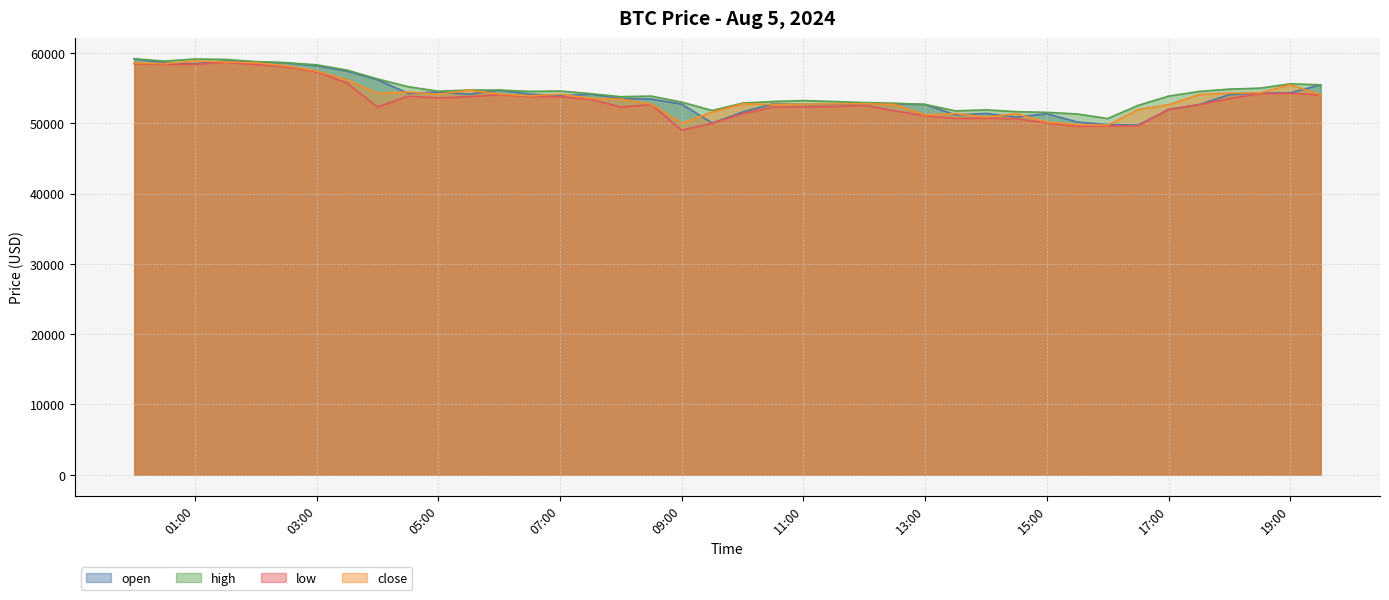

Which label corresponds to the largest value in the chart?

2024-08-05 00:00